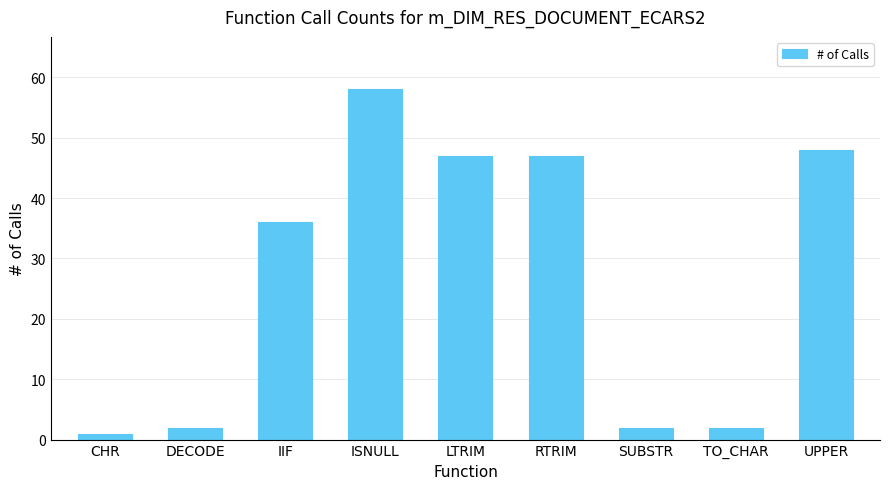

Is it true that the value at LTRIM is 47?

True